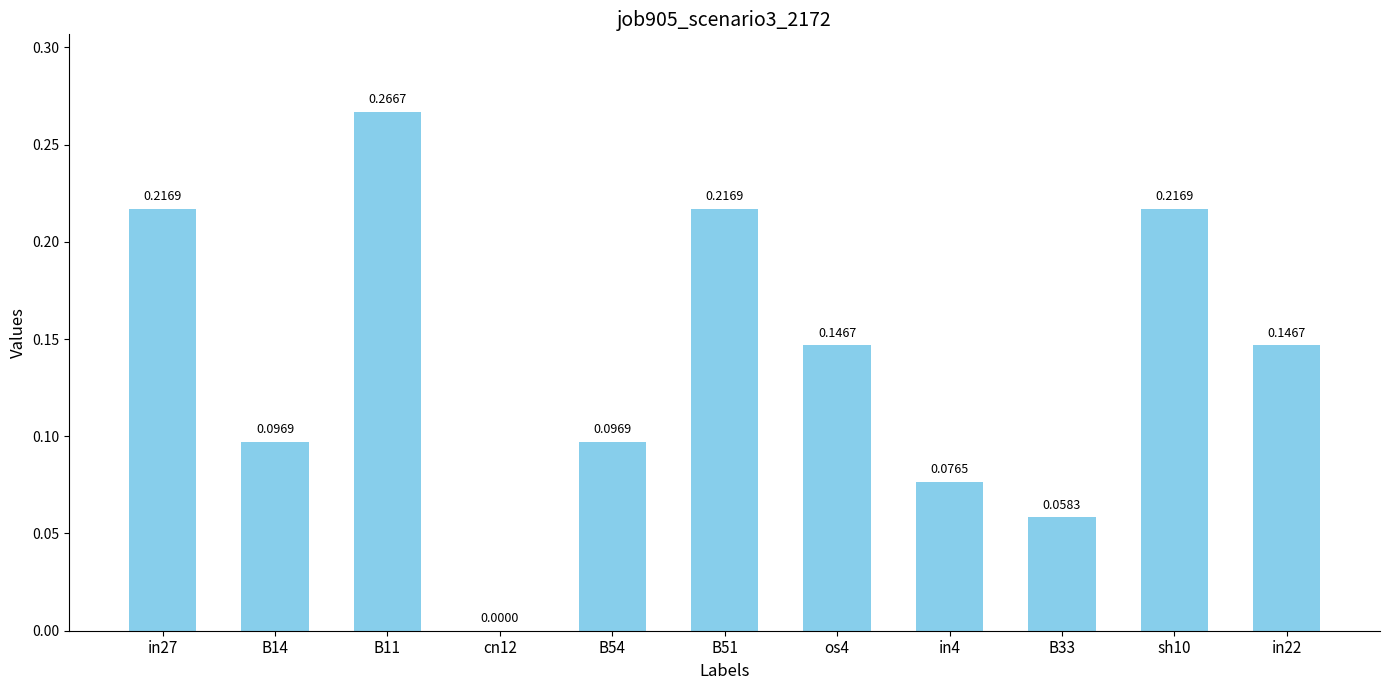

Between cn12 and sh10, which is larger?

sh10